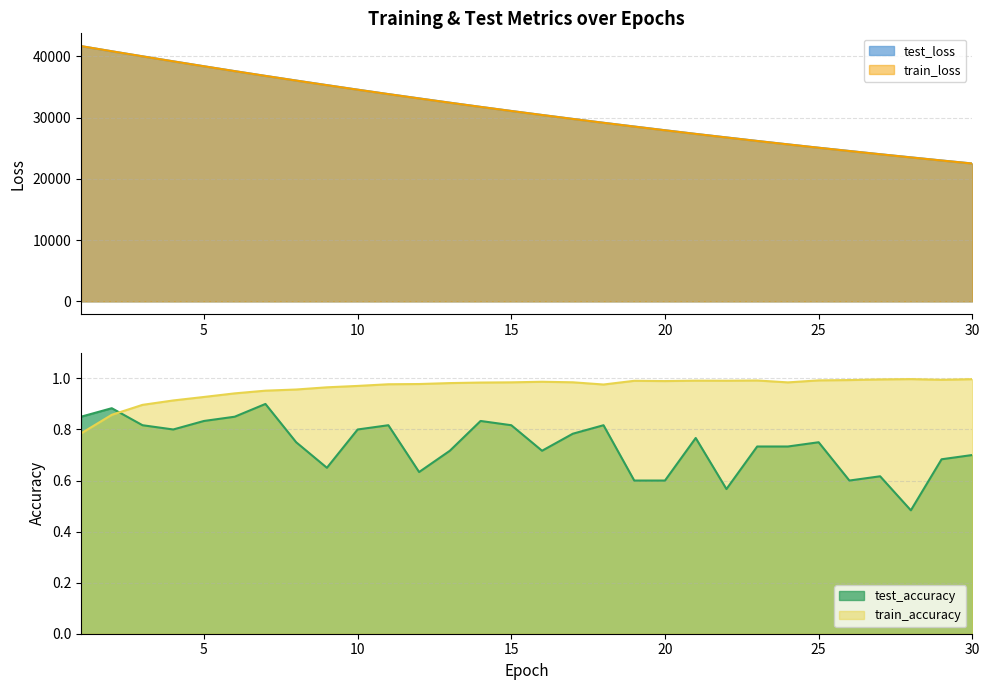

What are all the series names shown in the legend?

test_loss, train_loss, test_accuracy, train_accuracy